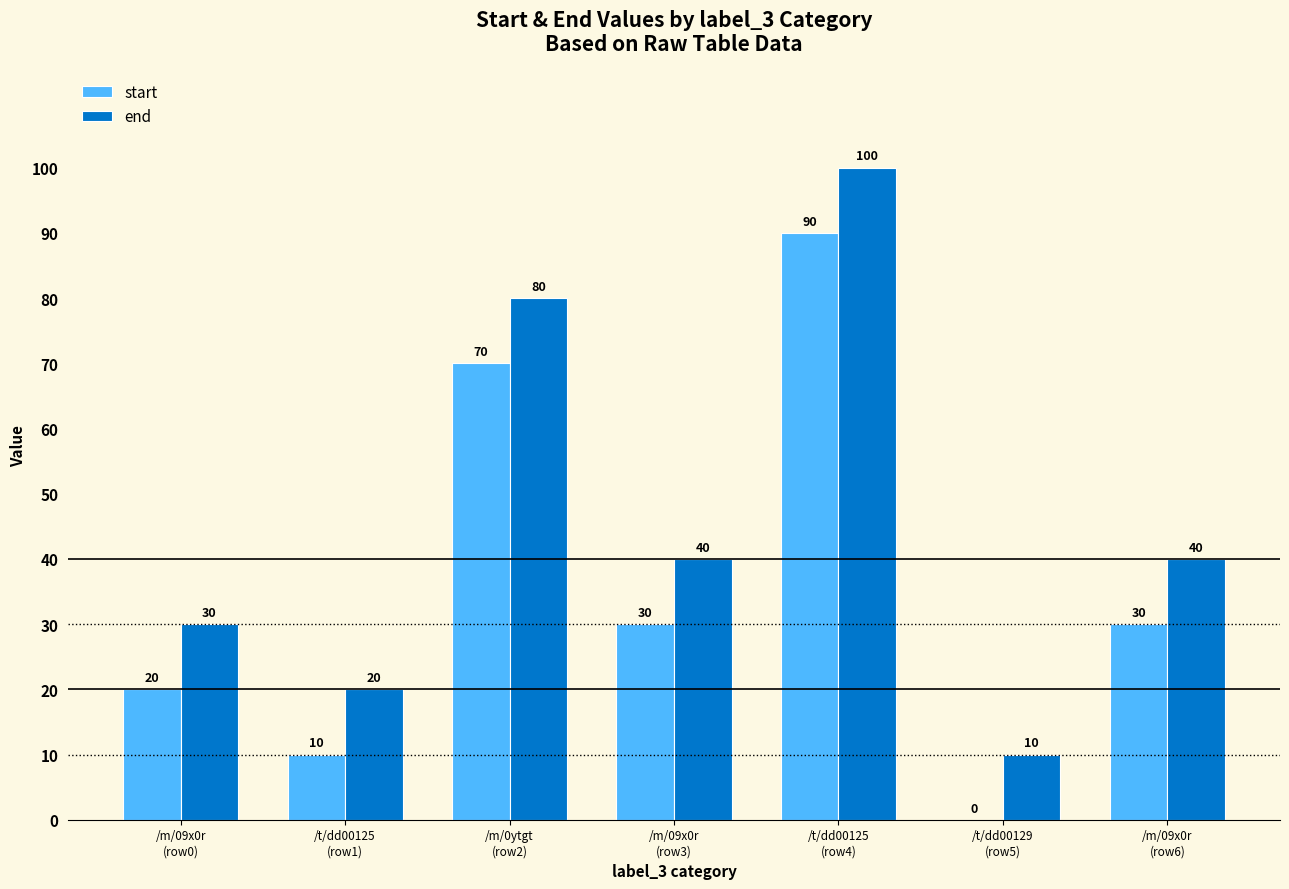

Which series has the largest total across all categories?

end